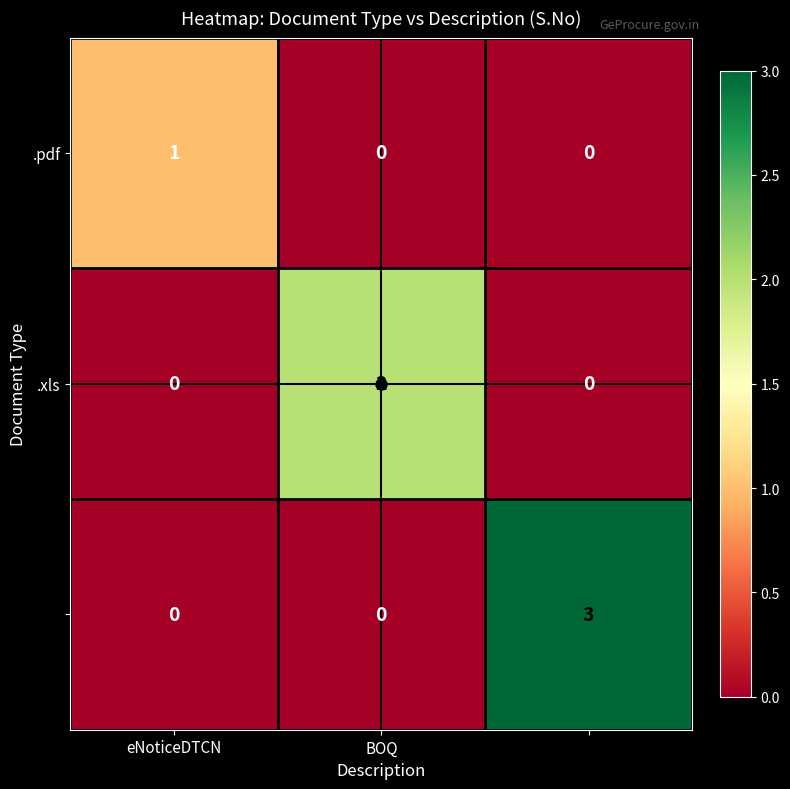

At how many categories does at least one series exceed 0?

3